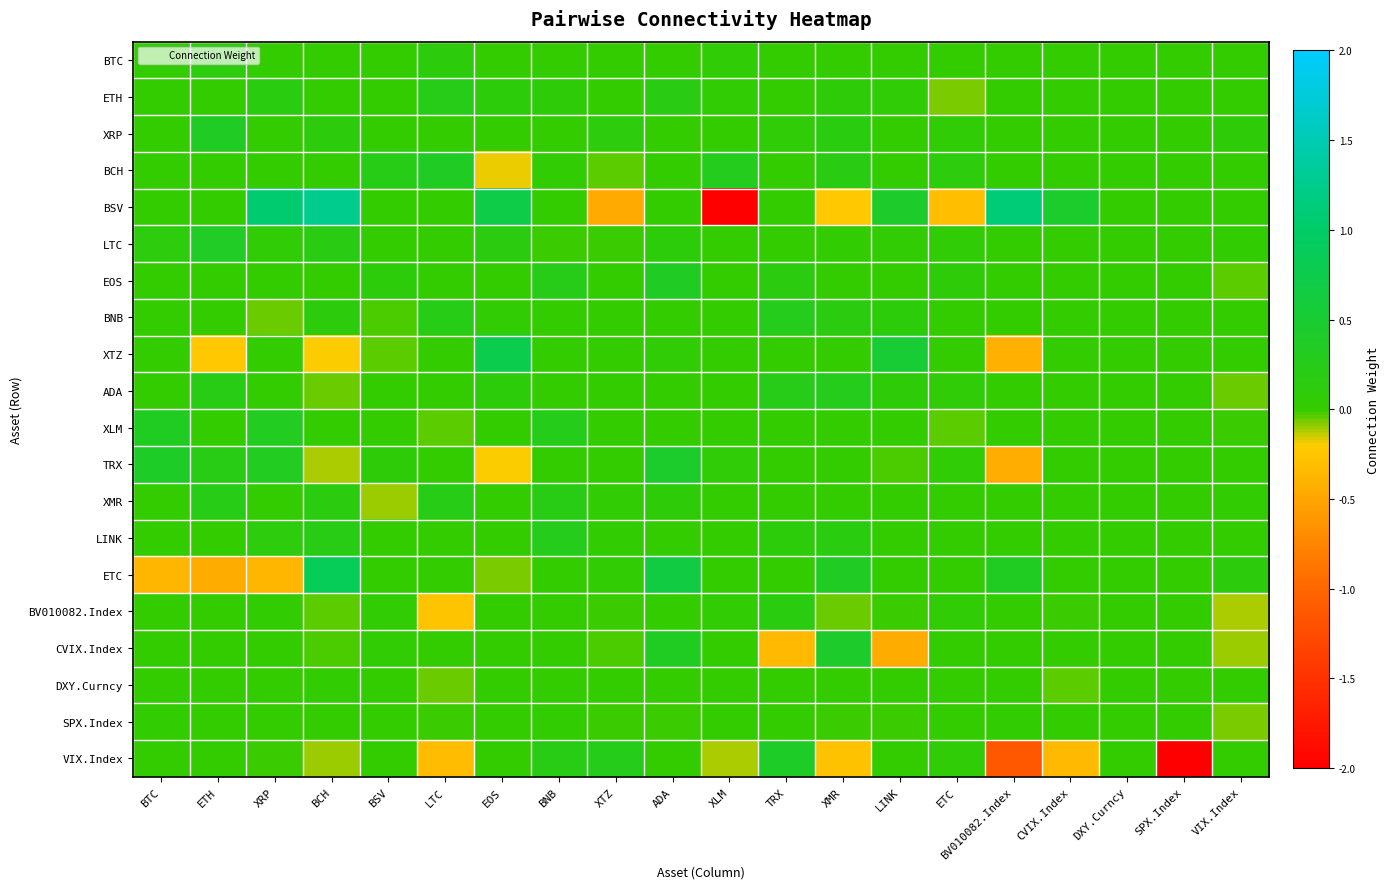

What is the maximum value shown in the chart?

1.3